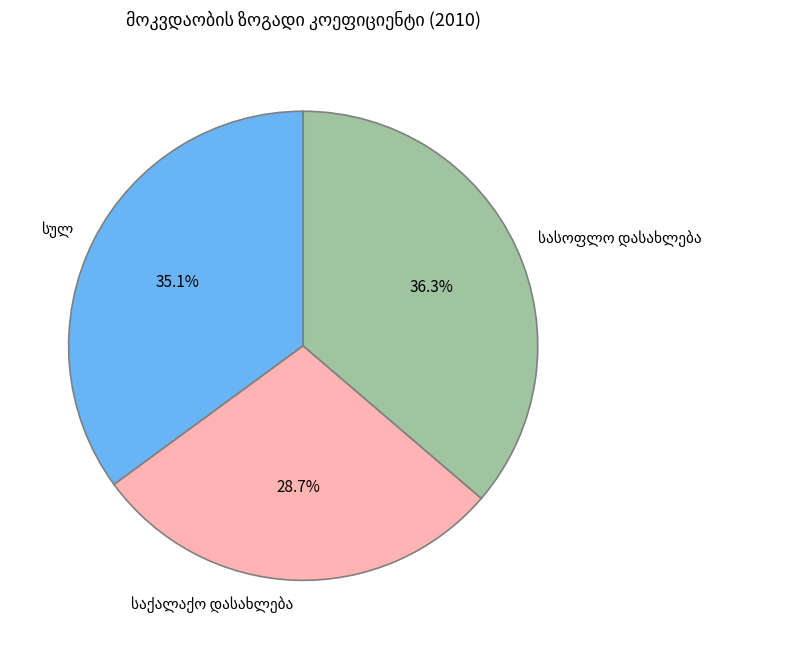

Is there any slice that represents more than half of the pie?

No